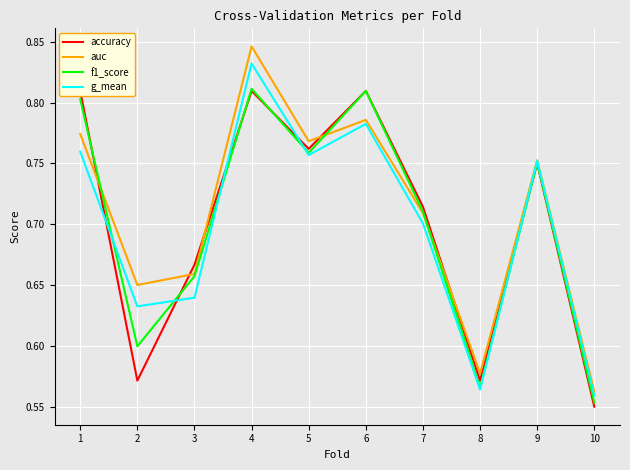

How many lines are shown in the chart?

4